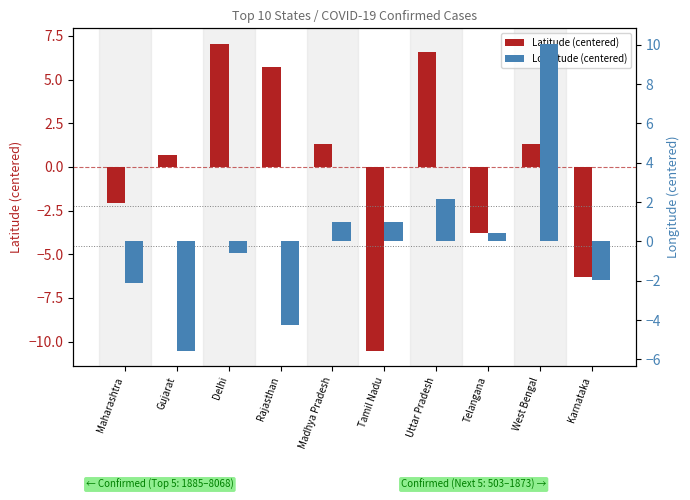

Reading right to left, what are all the values shown in this chart?

Latitude (centered): -6.3	1.3	-3.8	6.6	-10.5	1.3	5.7	7.1	0.7	-2.0
Longitude (centered): -2.0	10.1	0.4	2.1	1.0	1.0	-4.3	-0.6	-5.6	-2.1